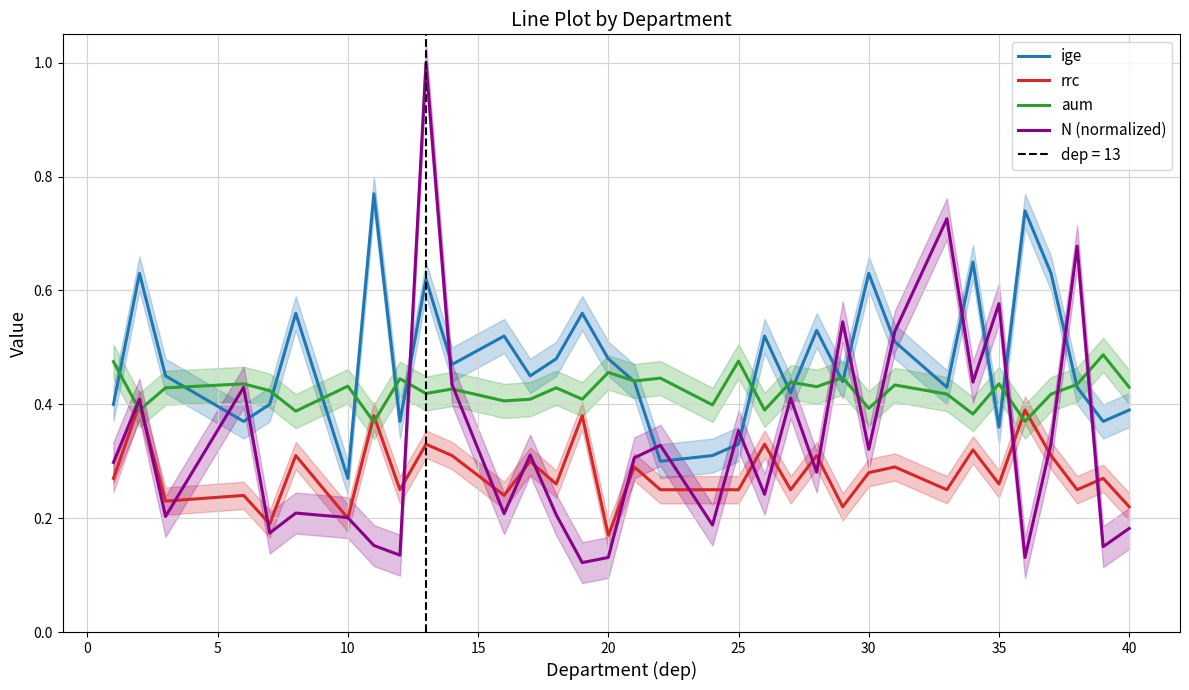

Does the chart have visible grid lines?

Yes